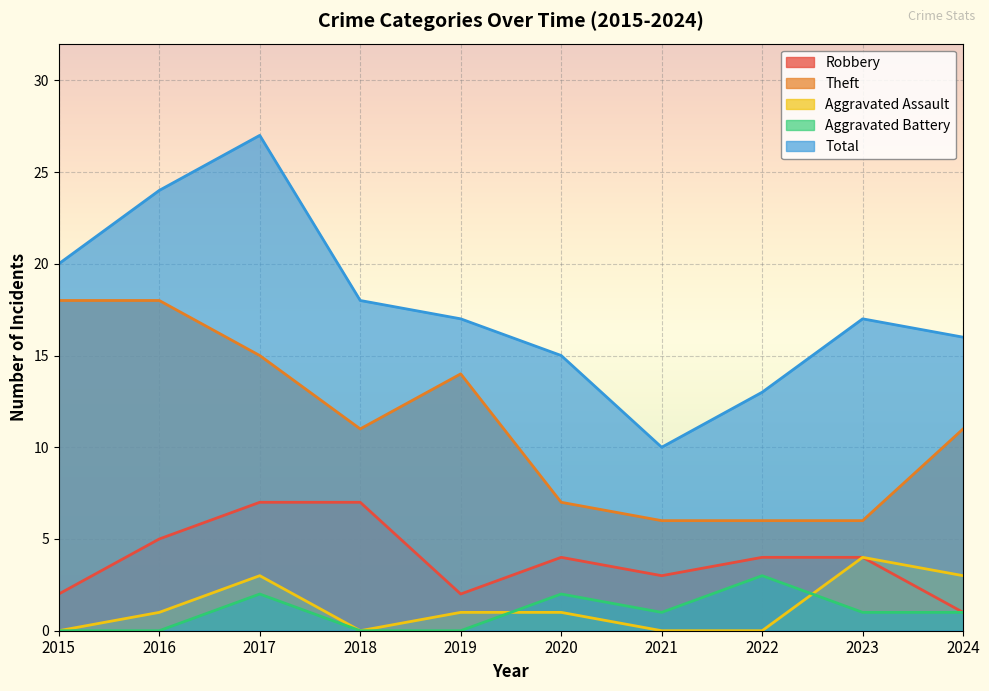

The Robbery series shows 7 at 2018. True or false?

True